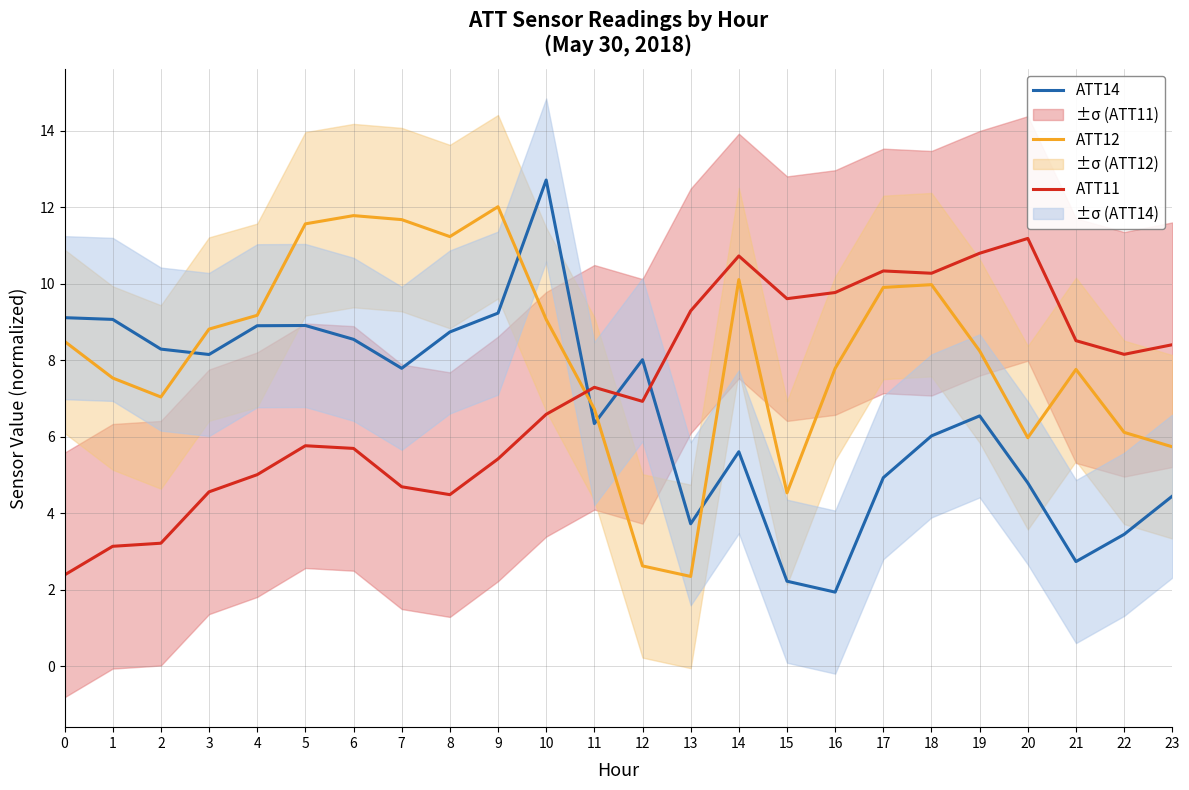

What is the value of the ATT11 point at the 6th from the left?

5.8